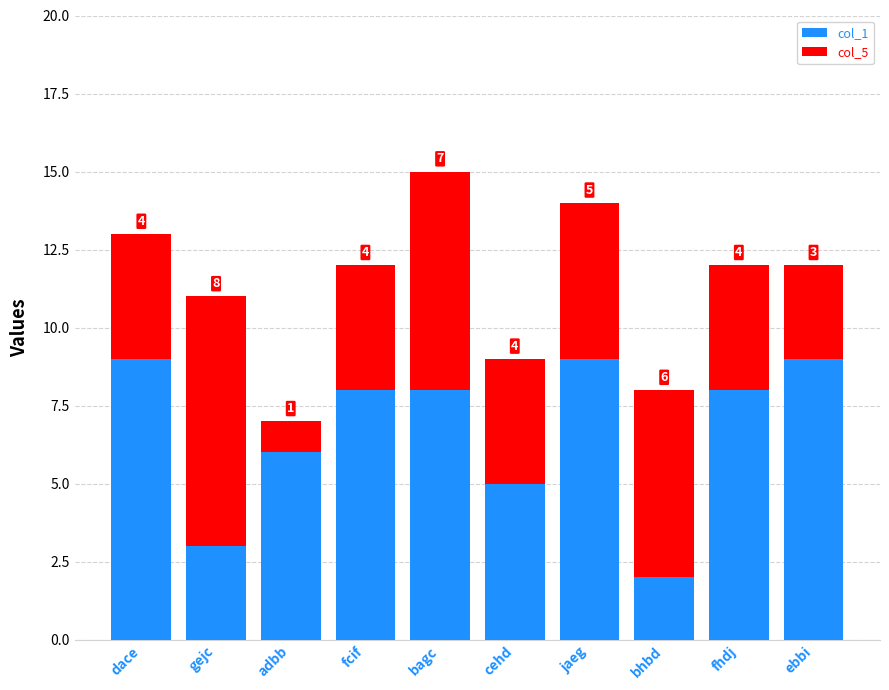

What is the total value across all series at adbb?

7